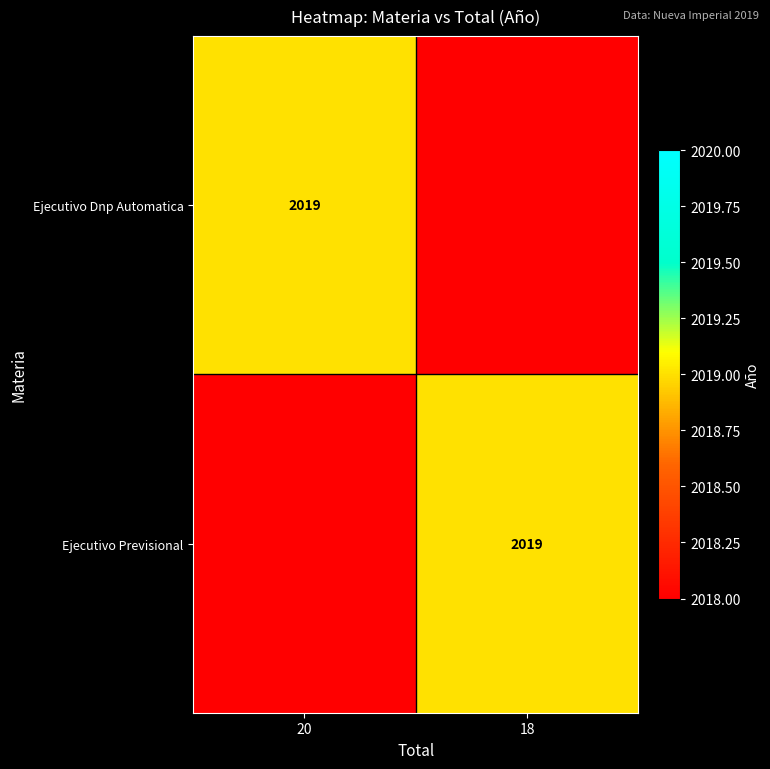

Between 18 and 20, which is larger?

20